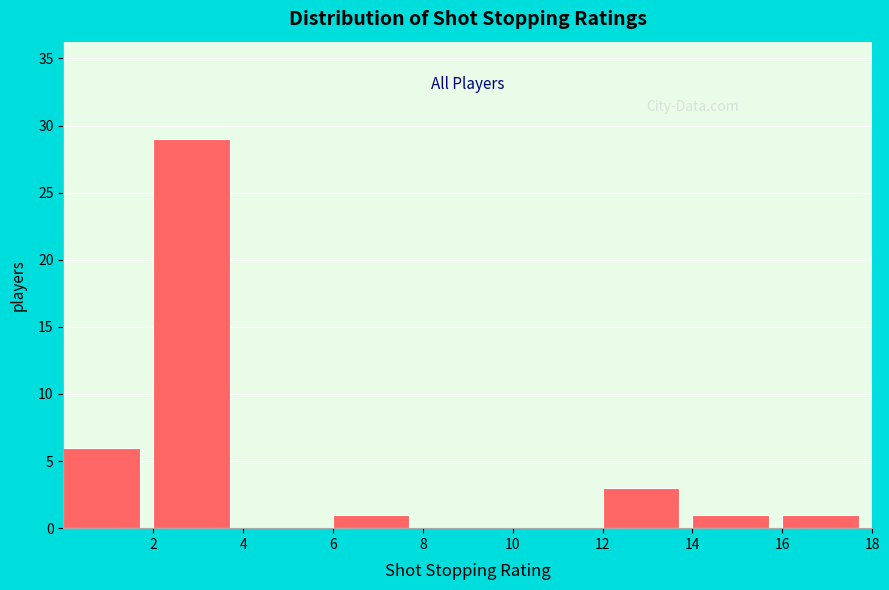

Reading left to right, transcribe this chart: for each bar, give the range it covers on the x-axis and its height. The values are not printed on the chart, so give them approximately, as read against the axis.

0 to 2: 6
2 to 4: 29
4 to 6: 0
6 to 8: 1
8 to 10: 0
10 to 12: 0
12 to 14: 3
14 to 16: 1
16 to 18: 1